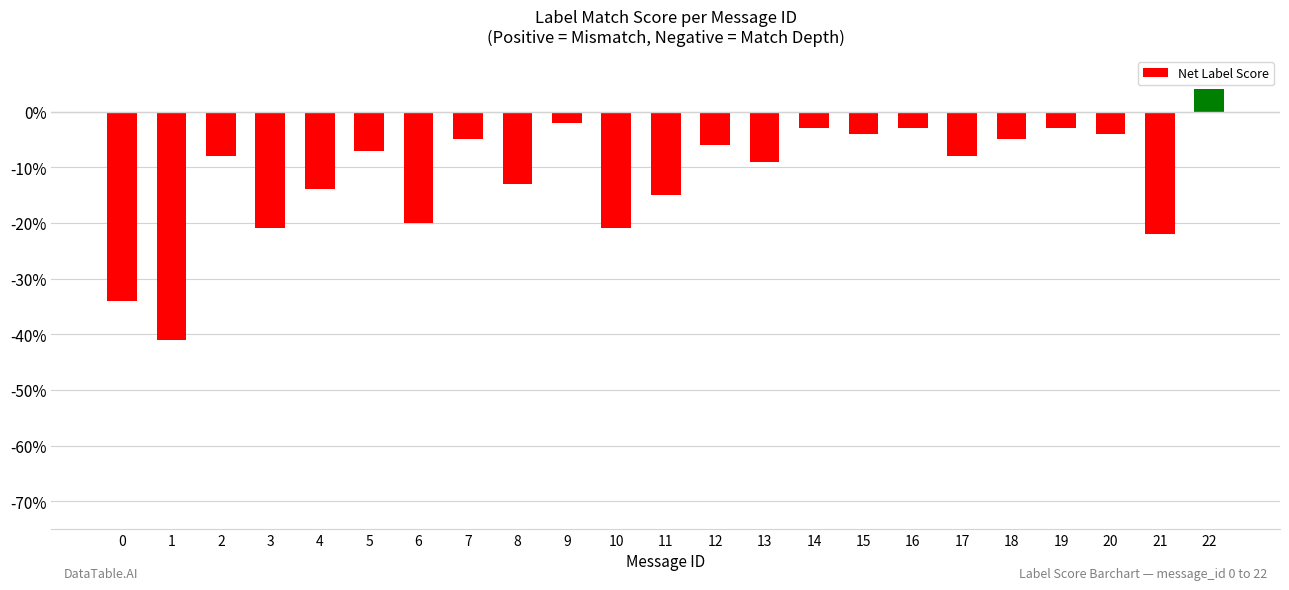

What is the change in value from 3 to 21?

-1